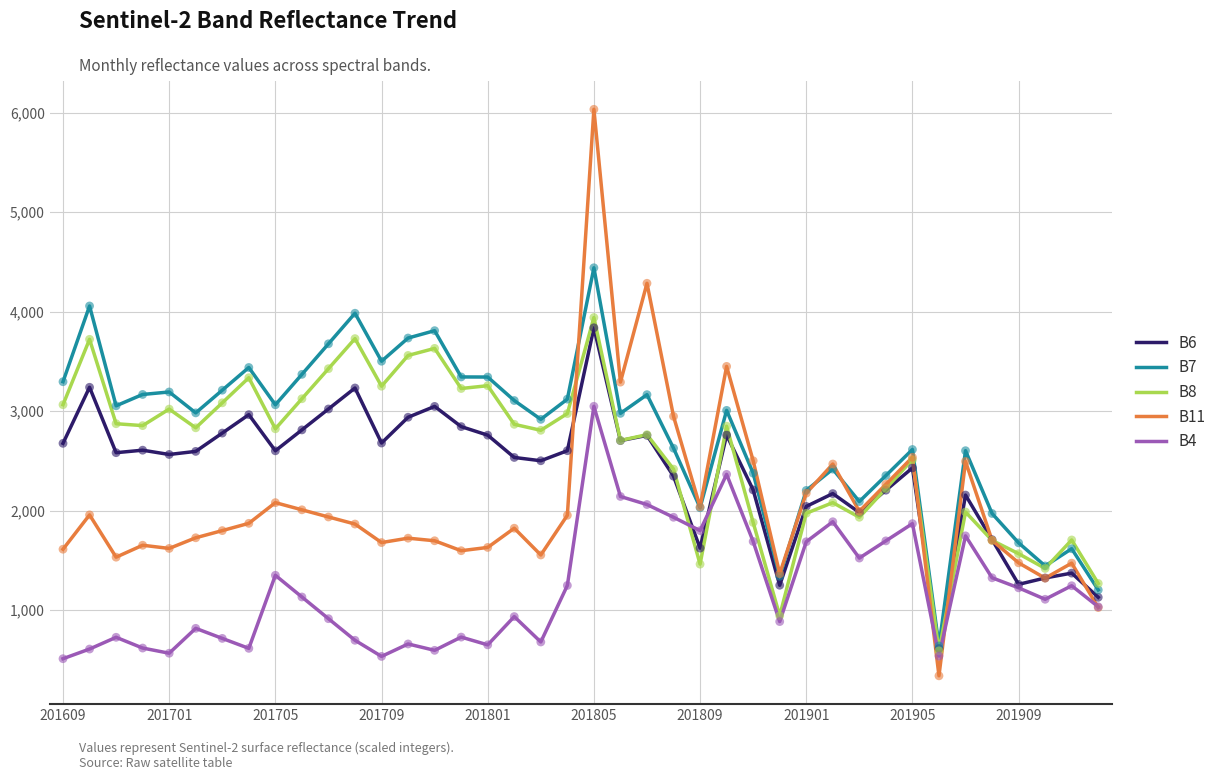

Which series has the widest spread of values?

B11